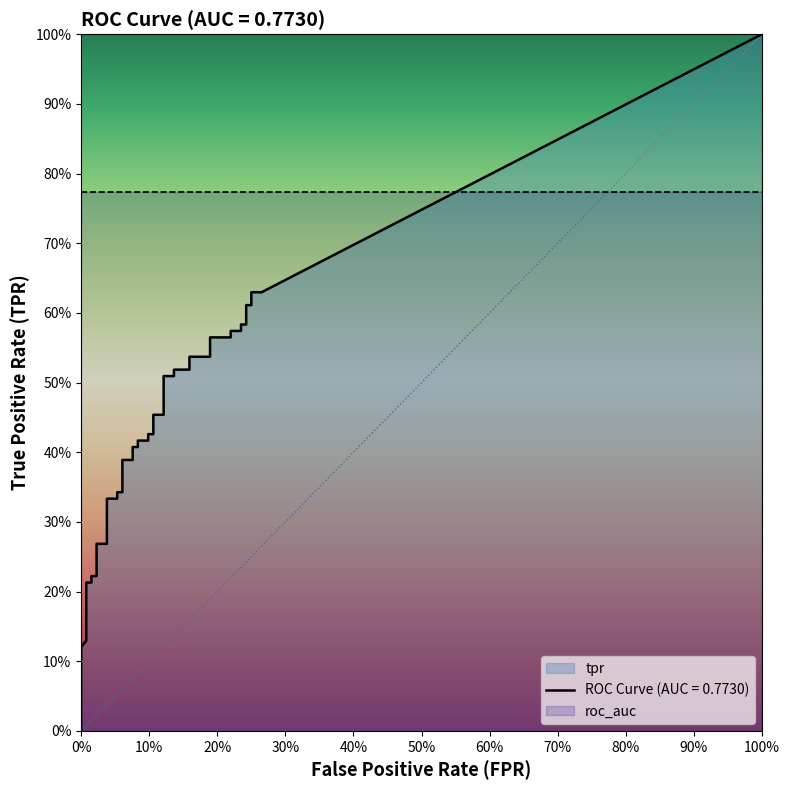

What is the difference between the second highest and second lowest values in the fpr series?

0.2